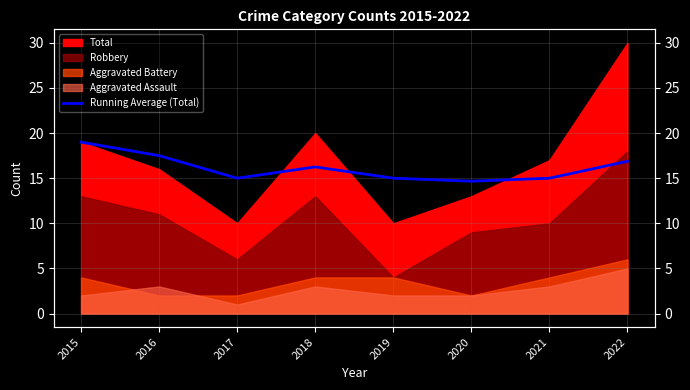

At which label is the value closest to 16?

2018